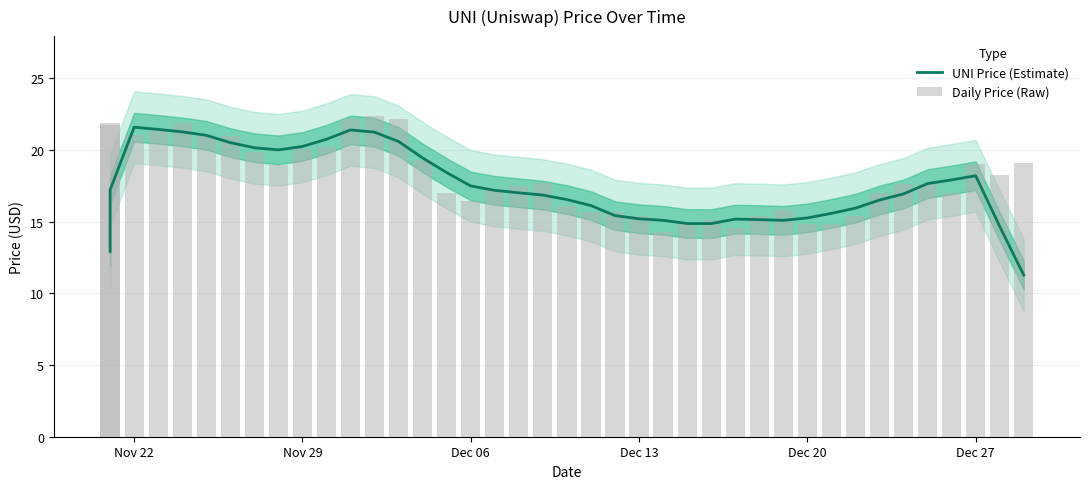

Reading left to right, list all the values displayed in this chart.

UNI Price (Estimate): 12.9	17.2	21.6	21.4	21.2	21.0	20.5	20.1	20.0	20.2	20.7	21.4	21.2	20.6	19.4	18.4	17.5	17.2	17.0	16.8	16.5	16.1	15.4	15.2	15.1	14.9	14.9	15.2	15.1	15.1	15.3	15.6	15.9	16.5	16.9	17.6	17.9	18.2	14.7	11.3
Daily Price (Raw): 21.7	21.9	21.0	21.5	21.8	20.9	21.0	19.8	18.9	20.0	20.2	22.2	22.3	22.2	19.3	17.0	16.4	17.2	17.5	17.7	16.1	15.6	15.7	15.4	14.2	15.0	15.1	14.6	15.4	15.8	14.8	14.8	15.4	17.0	17.6	17.6	17.0	19.0	18.2	19.1